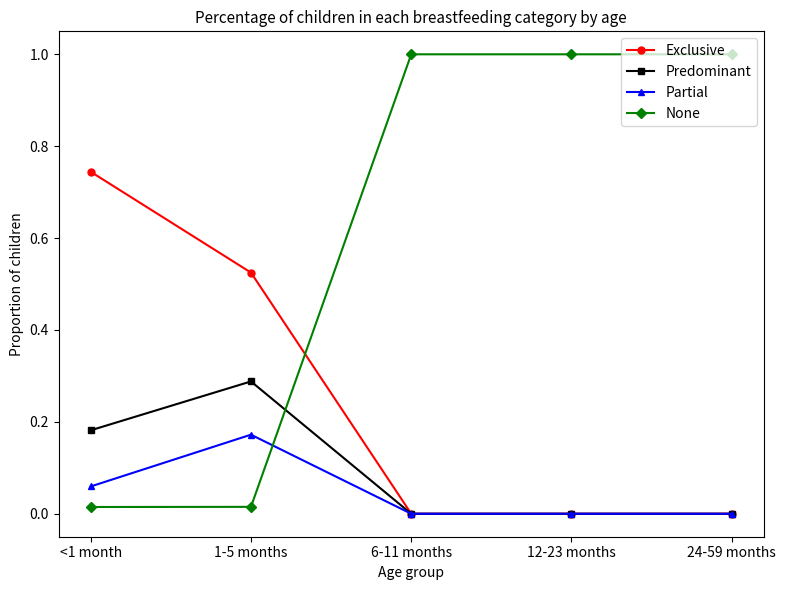

Is this an area chart (filled region under the line)?

No